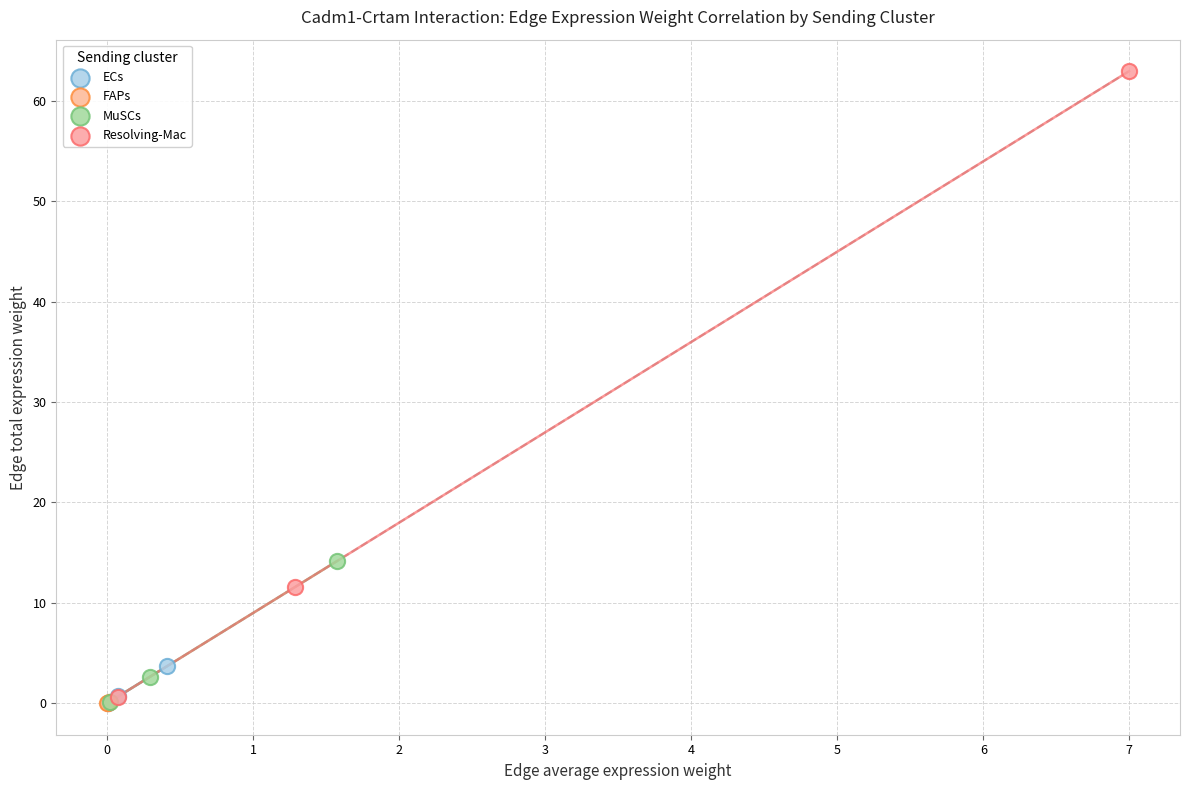

Which series has the widest spread of Y values?

Resolving-Mac